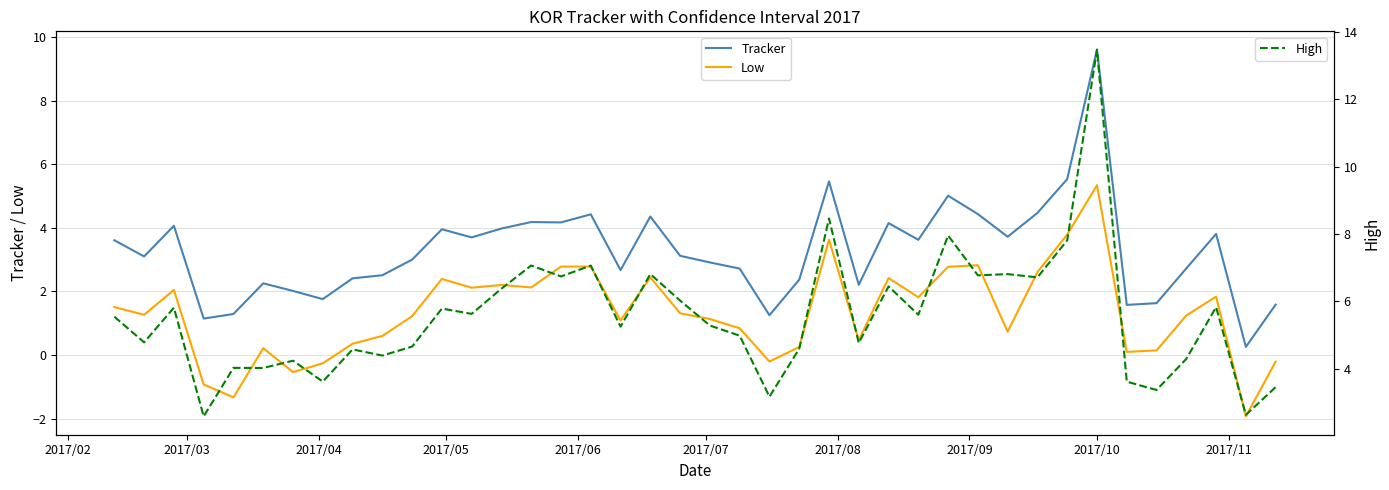

True or false: Low and Tracker intersect in this chart.

False